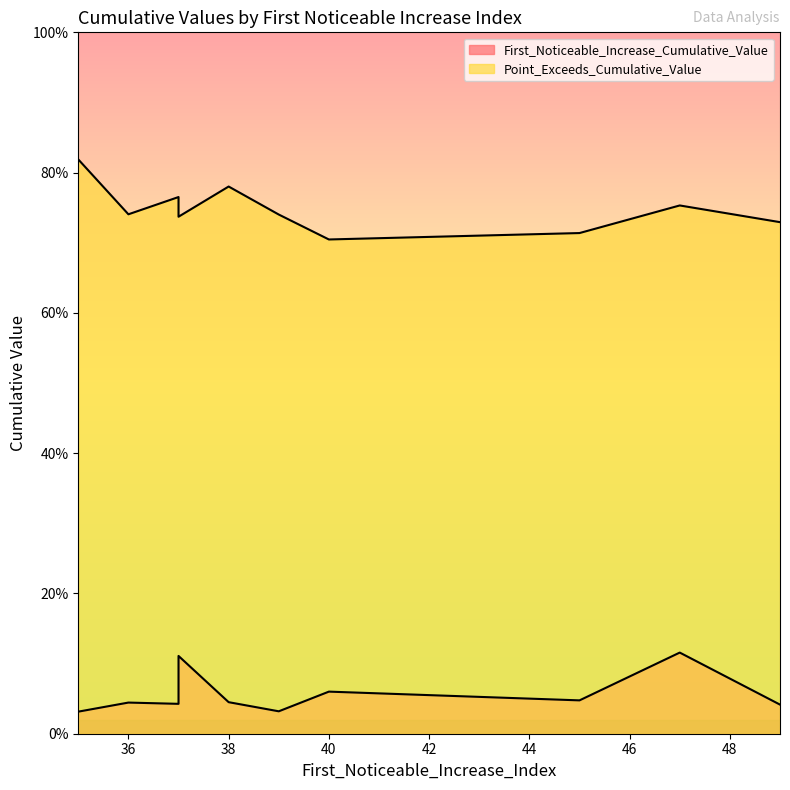

True or false: Point_Exceeds_Cumulative_Value has a value of 0.7 at 37.

True